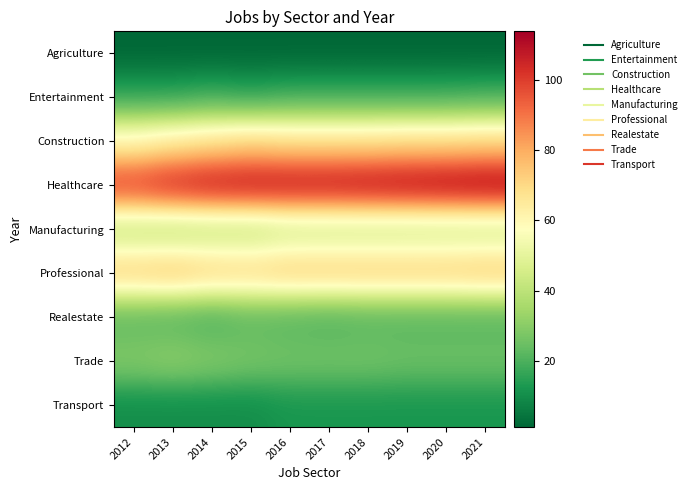

Reading left to right, what are all the values shown in this chart?

Agriculture: 2012=1	2013=1	2014=1	2015=1	2016=1	2017=1	2018=1	2019=1	2020=1	2021=1
Entertainment: 2012=16	2013=16	2014=18	2015=16	2016=18	2017=18	2018=18	2019=18	2020=18	2021=19
Construction: 2012=61	2013=65	2014=68	2015=71	2016=69	2017=69	2018=69	2019=70	2020=70	2021=71
Healthcare: 2012=101	2013=106	2014=109	2015=110	2016=110	2017=110	2018=111	2019=112	2020=113	2021=114
Manufacturing: 2012=40	2013=39	2014=40	2015=40	2016=43	2017=43	2018=43	2019=43	2020=43	2021=43
Professional: 2012=74	2013=76	2014=73	2015=72	2016=74	2017=74	2018=74	2019=74	2020=74	2021=75
Realestate: 2012=22	2013=21	2014=19	2015=22	2016=21	2017=20	2018=21	2019=21	2020=21	2021=21
Trade: 2012=29	2013=31	2014=29	2015=27	2016=26	2017=26	2018=26	2019=25	2020=25	2021=25
Transport: 2012=10	2013=10	2014=10	2015=10	2016=12	2017=12	2018=12	2019=12	2020=12	2021=12